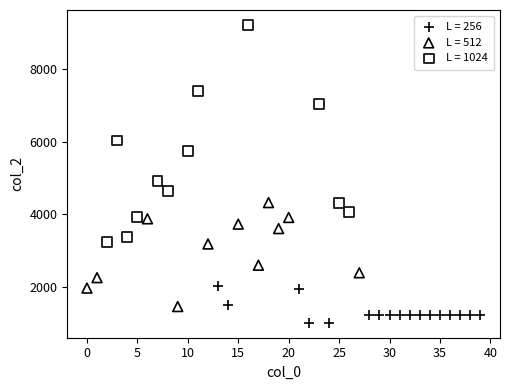

Which series contains the highest Y value?

L = 1024